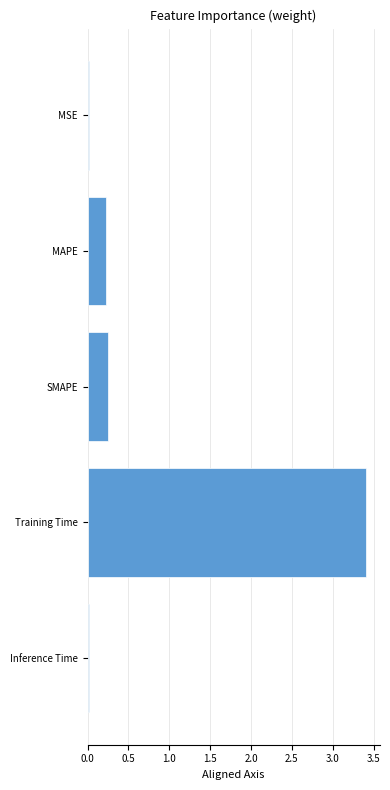

What is the difference between the maximum and second lowest values?

3.4